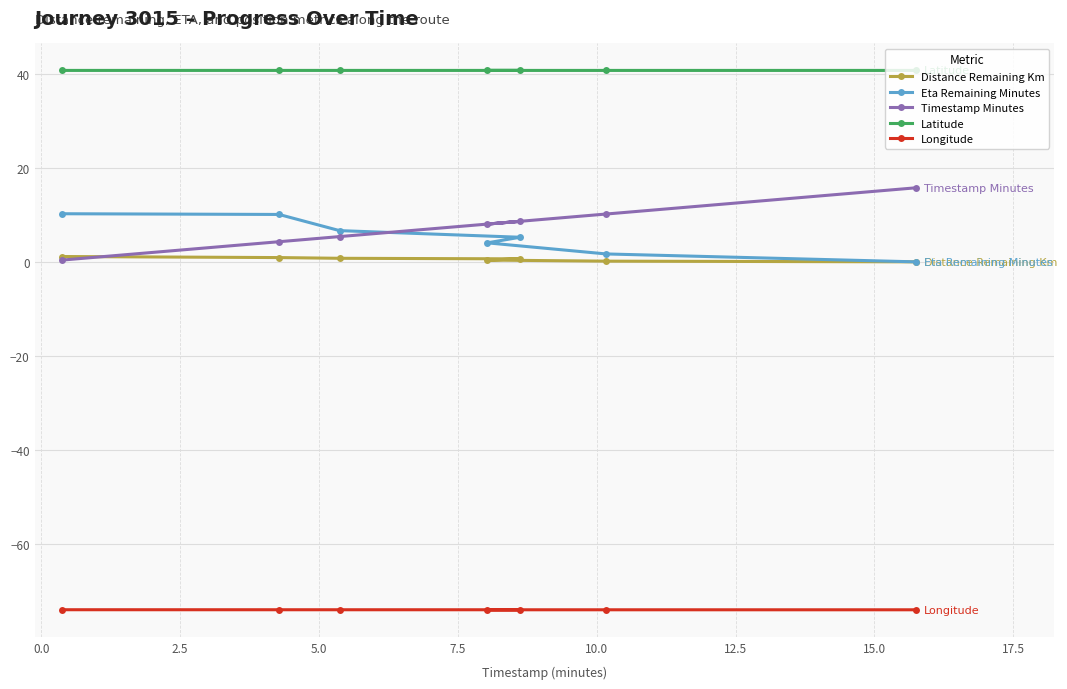

What is the sum of all Latitude values?

285.0